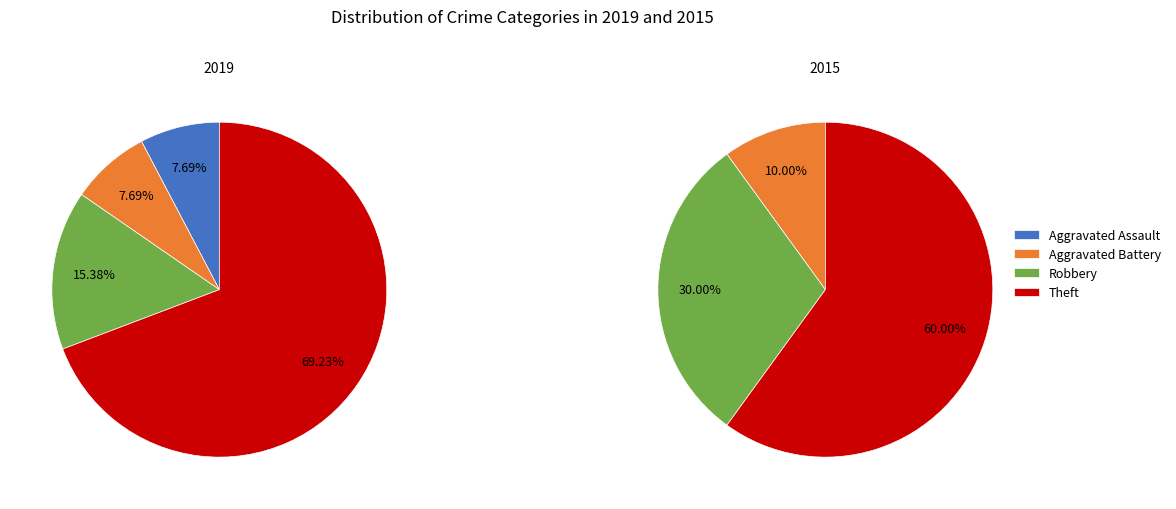

How many slices are in this pie chart?

4